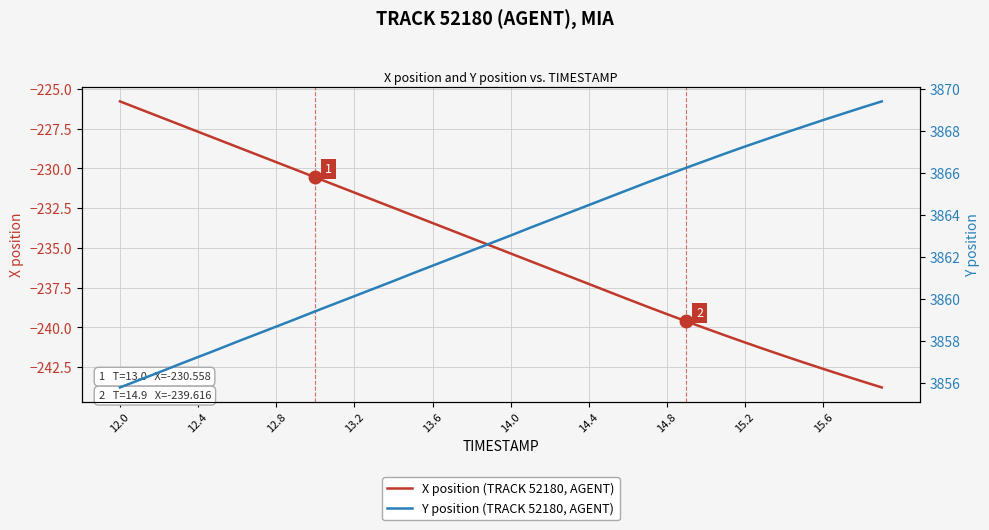

True or false: Y position (TRACK 52180, AGENT) has more than 0 points higher than both neighbors.

False